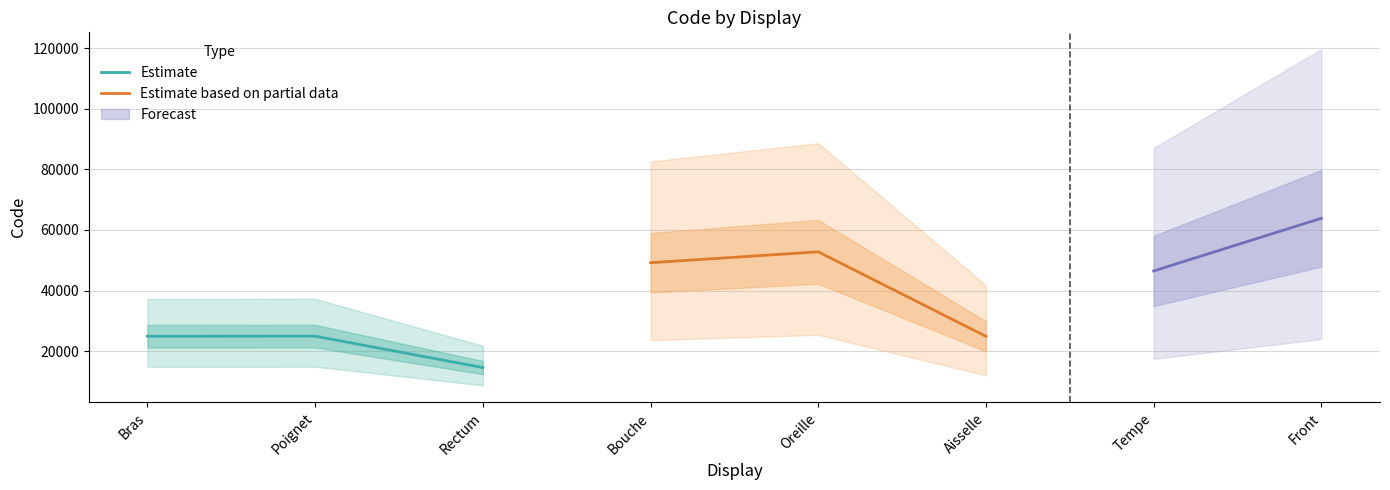

What is the minimum value for Estimate?

14544